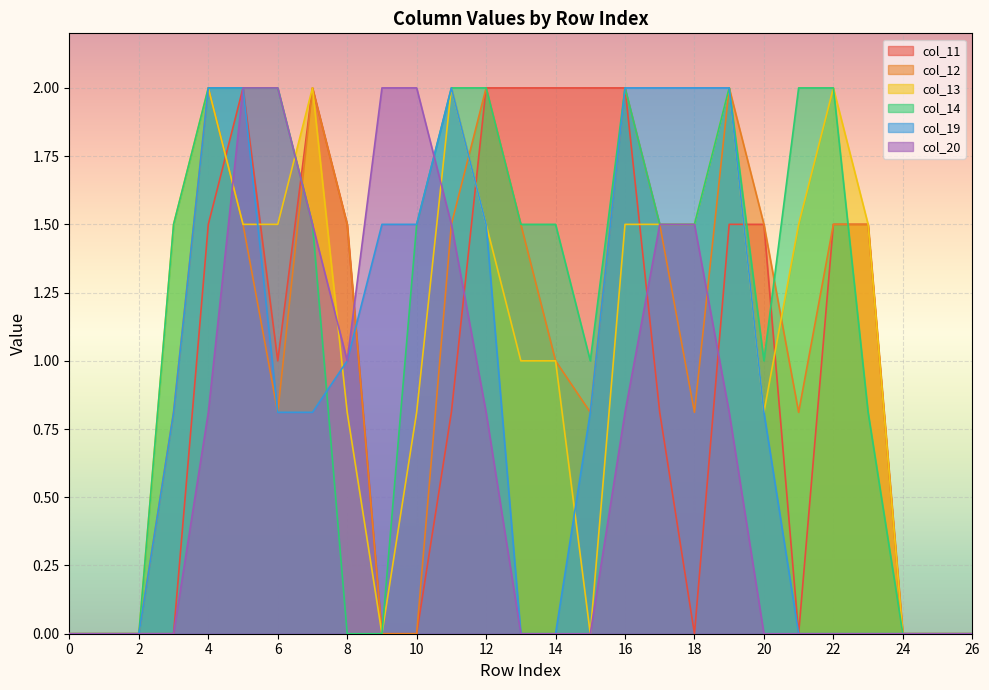

How many interior local valleys does the col_20 series have?

1